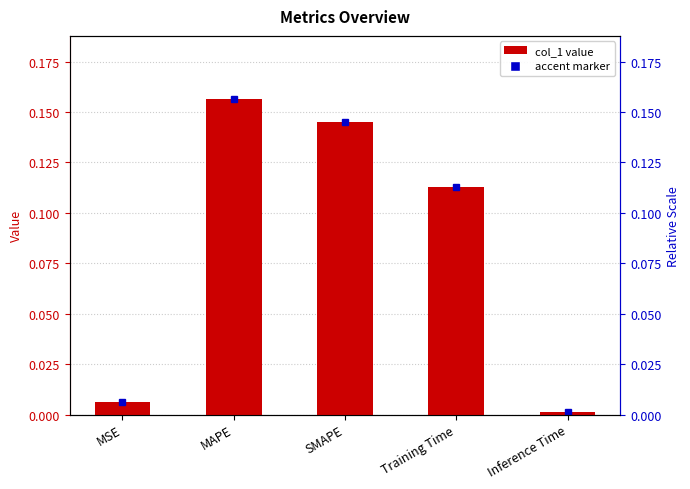

True or false: the data shows 0.0 at Inference Time.

False